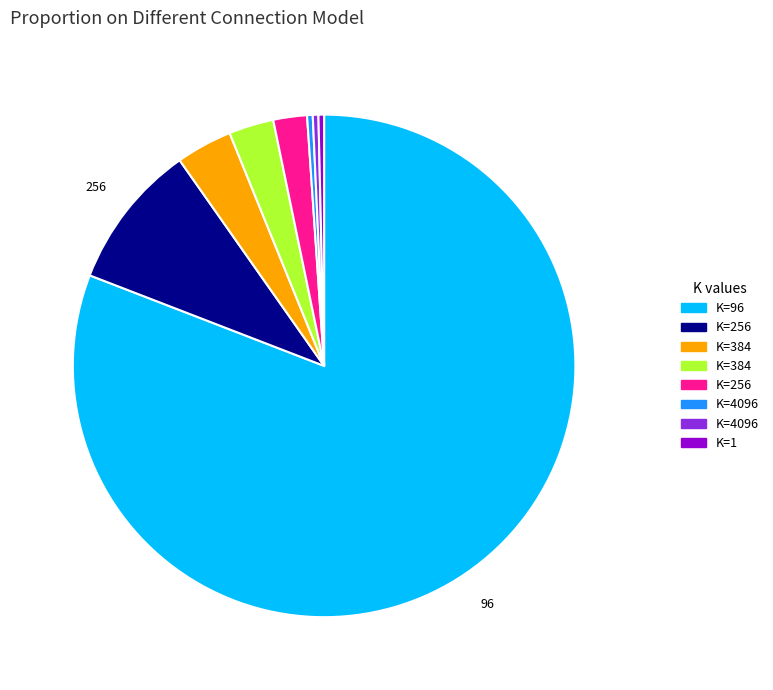

Is there any slice that represents more than half of the pie?

Yes